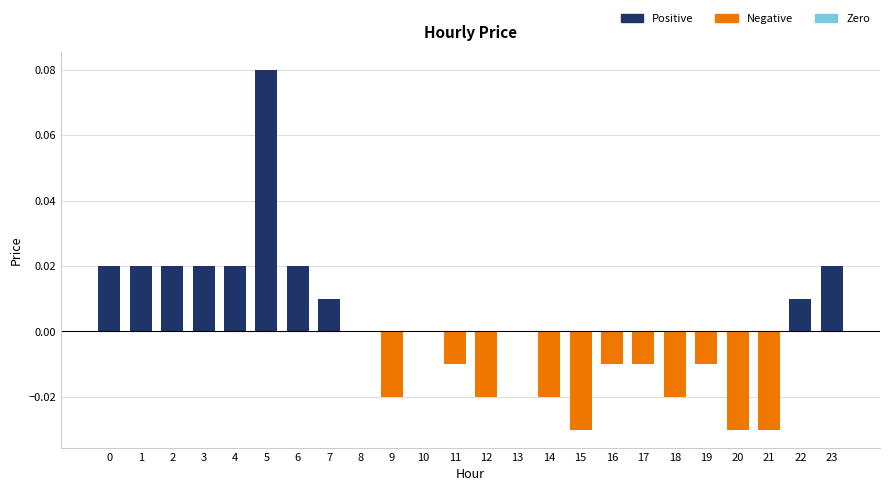

How many categories are shown in the chart?

24